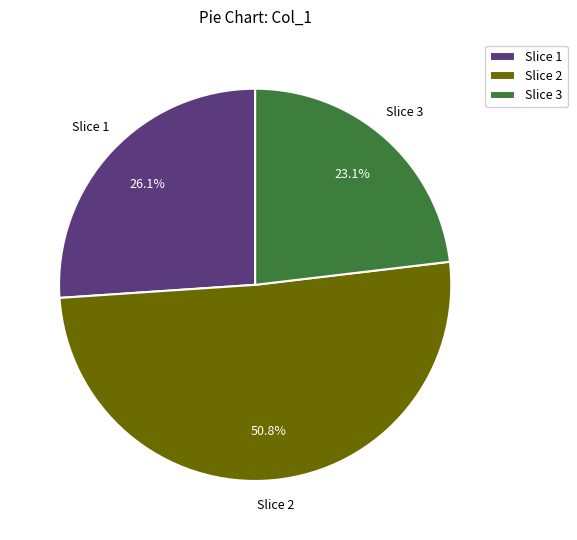

Which slice is the smallest?

Slice 3